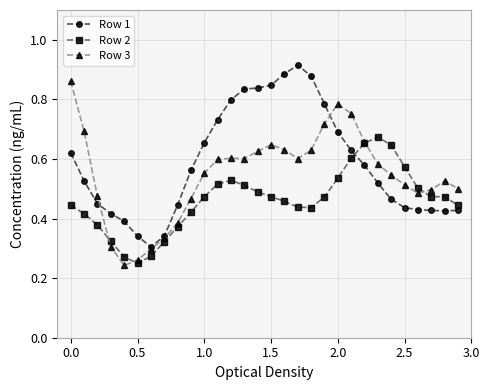

How many Row 1 values are between 0 and 1?

30